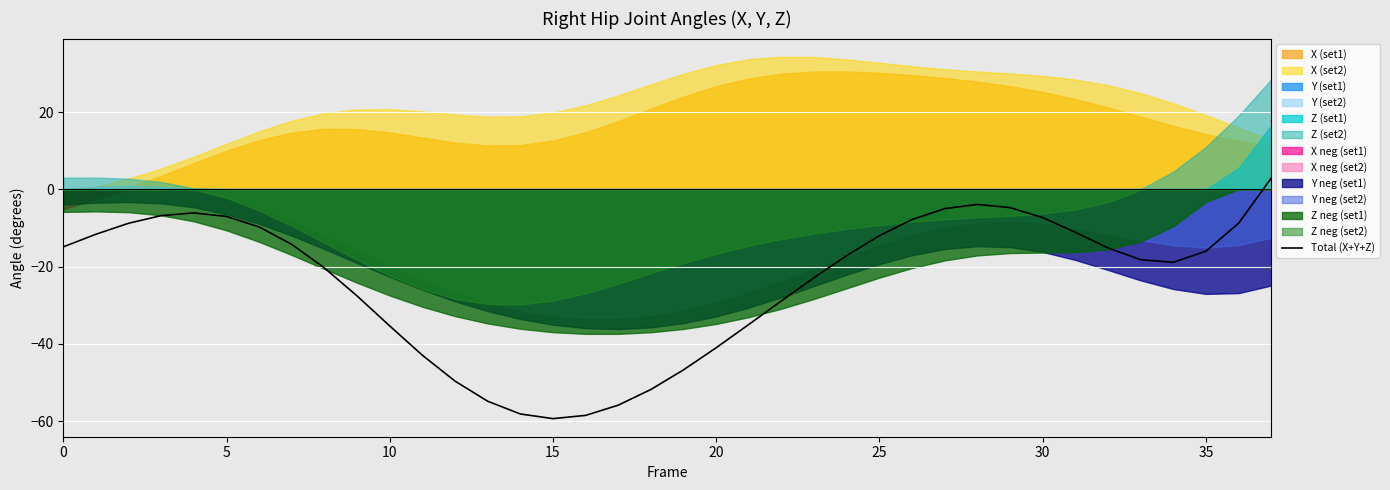

What is the minimum value for Total (X+Y+Z)?

-59.3